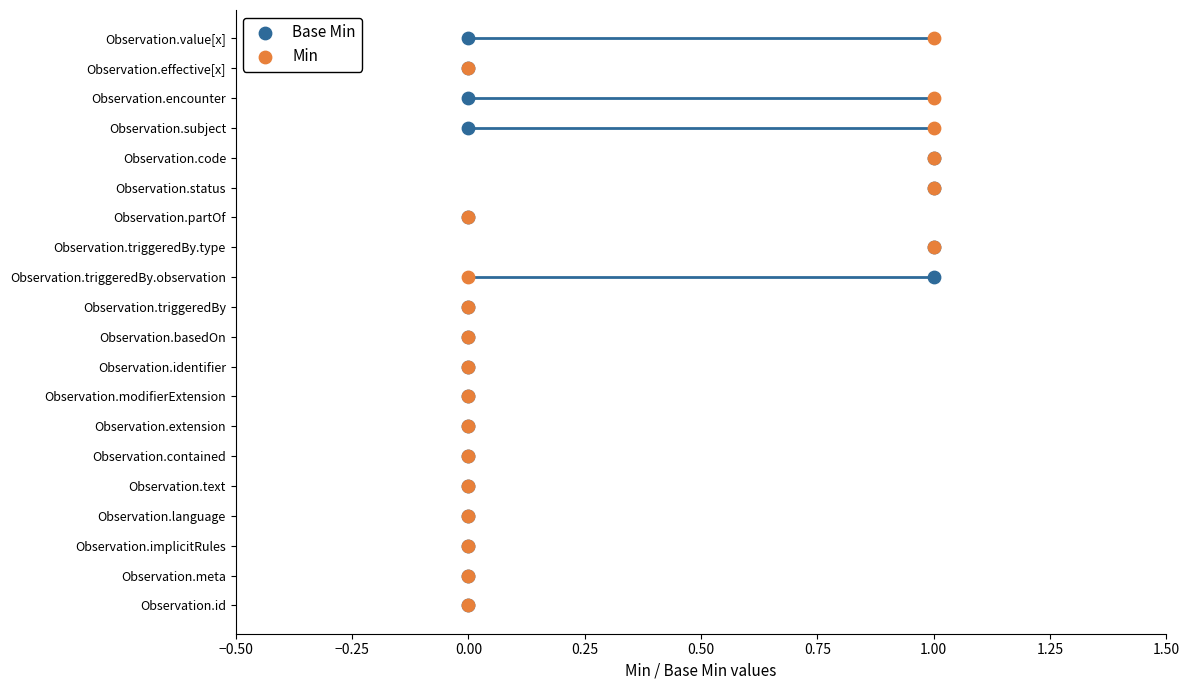

What are all the series names shown in the legend?

Base Min, Min